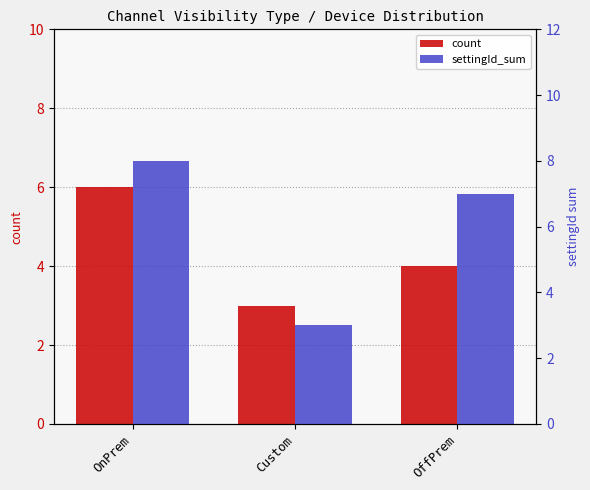

Reading left to right, what are all the values shown in this chart?

count: OnPrem=6	Custom=3	OffPrem=4
settingId_sum: OnPrem=8	Custom=3	OffPrem=7